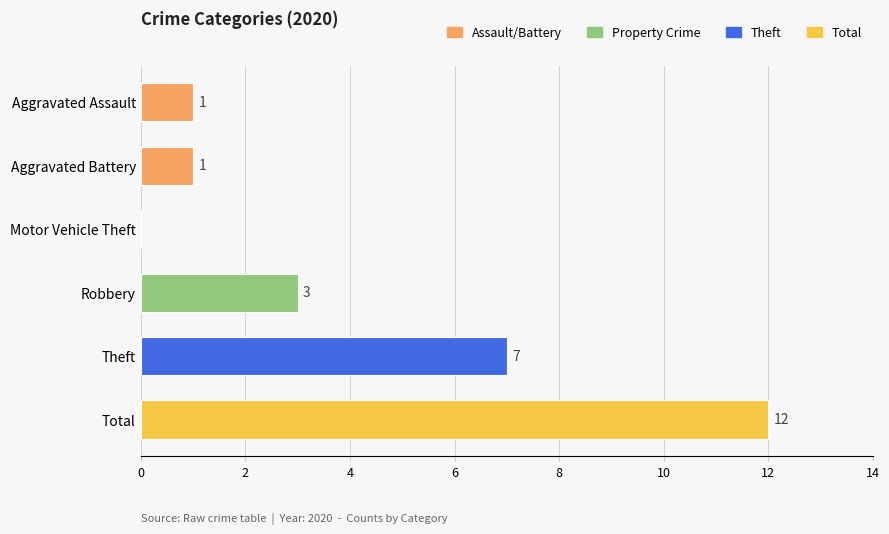

Is it true that the value at Aggravated Battery is 1?

True